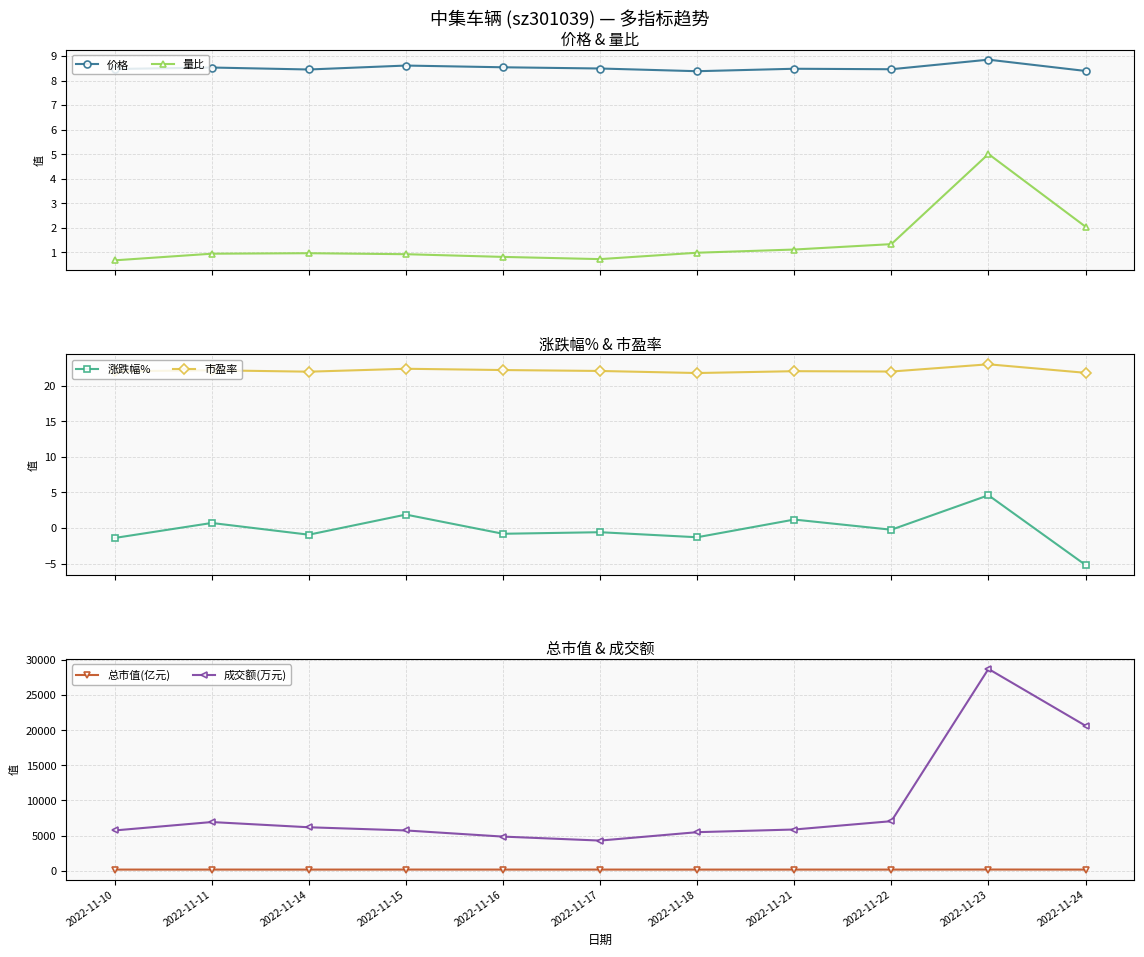

Is it true that 量比 equals 1.1 at 2022-11-21?

True